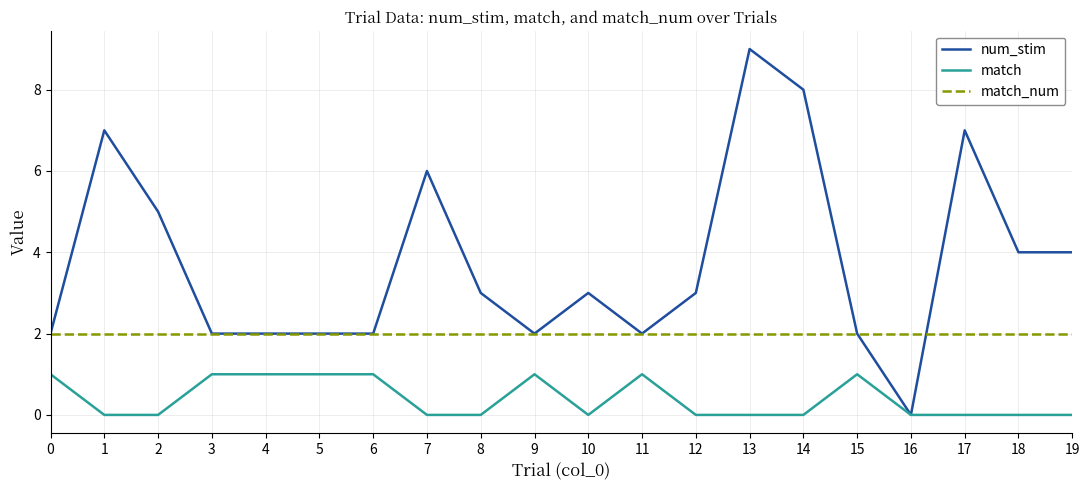

Which category has the lowest value in the num_stim series?

16